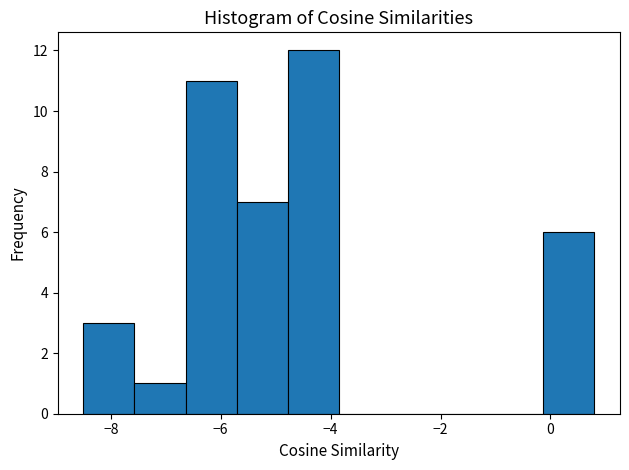

Reading left to right, list every bar in this chart as the range it spans on the x-axis followed by its height. Neither the bar edges nor the heights are printed on the chart, so give them approximately, as read against the axes.

-8.4 to -7.6: 3
-7.6 to -6.6: 1
-6.6 to -5.8: 11
-5.8 to -4.8: 7
-4.8 to -3.8: 12
-3.8 to -3.0: 0
-3.0 to -2.0: 0
-2.0 to -1.0: 0
-1.0 to -0.2: 0
-0.2 to 0.8: 6